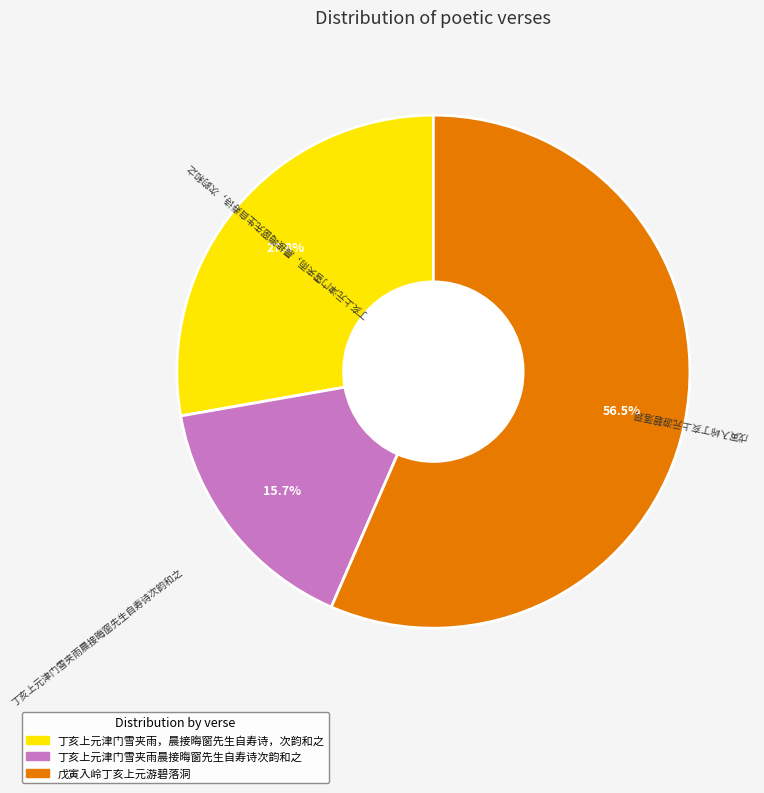

To the nearest percent, what is the difference between the 戊寅入岭丁亥上元游碧落洞 and 丁亥上元津门雪夹雨晨接晦窗先生自寿诗次韵和之 slice percentages?

41%